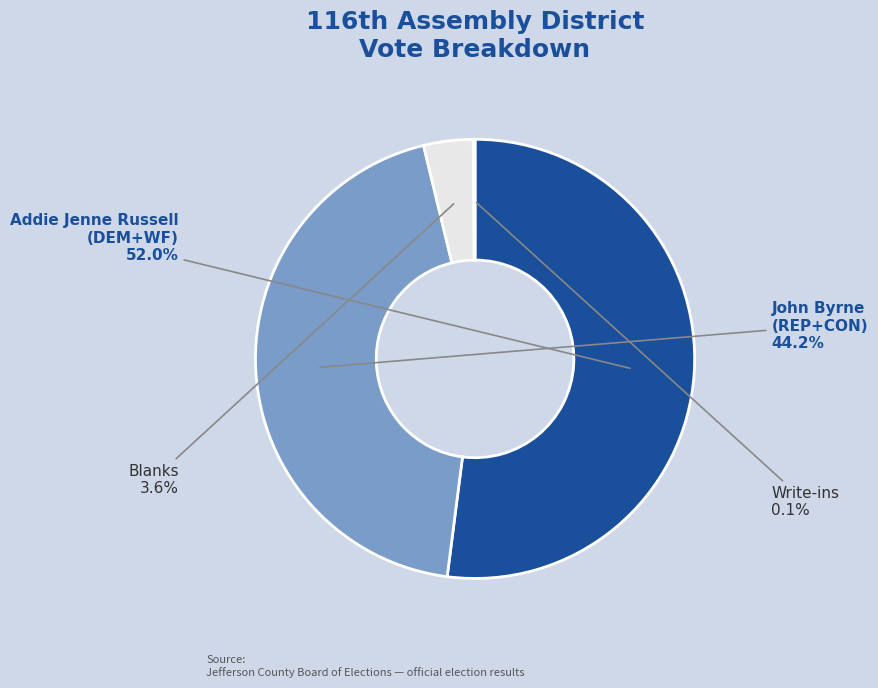

Which has a higher value, Addie Jenne Russell (DEM+WF) or John Byrne (REP+CON)?

Addie Jenne Russell (DEM+WF)